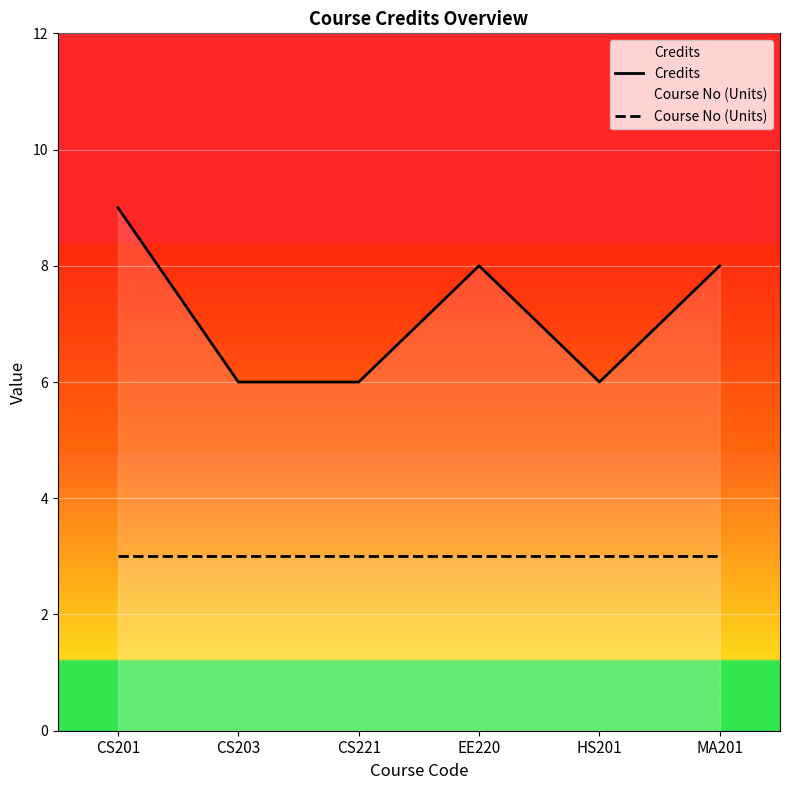

Is this an area chart (filled region under the line)?

No